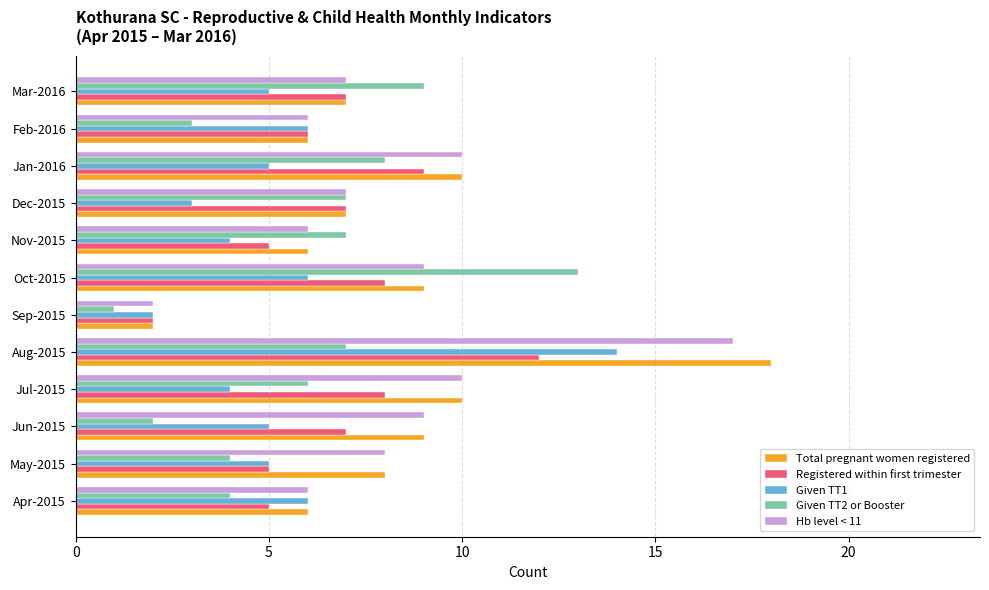

The Given TT1 series shows 6 at Feb-2016. True or false?

True